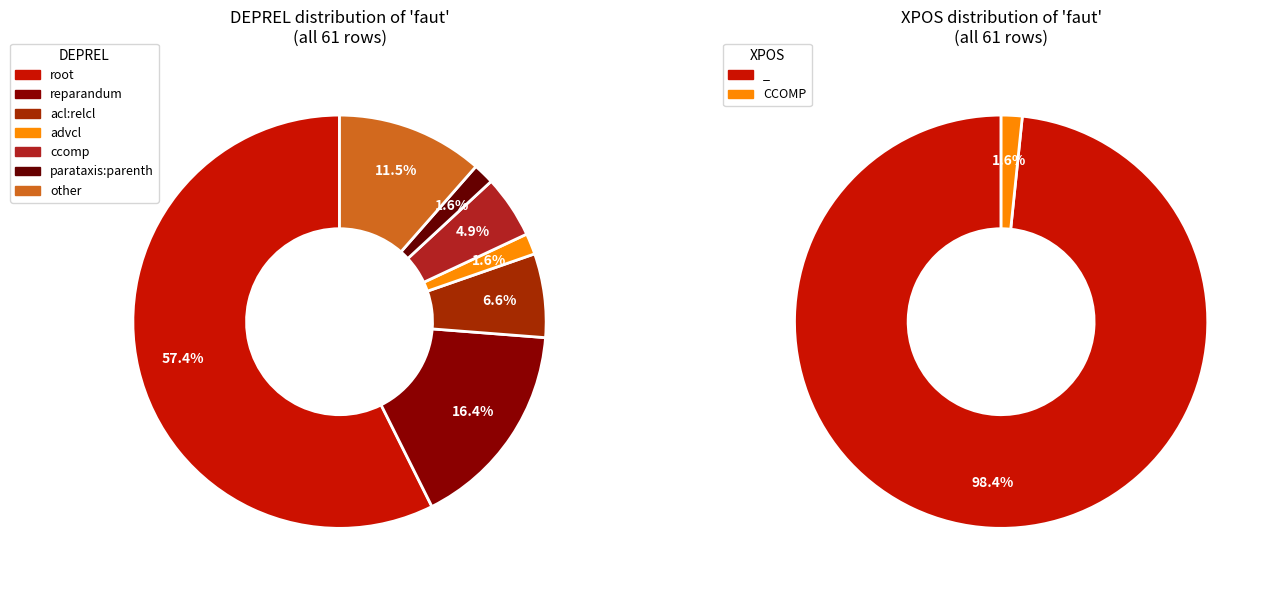

How many segments does this pie chart have?

7